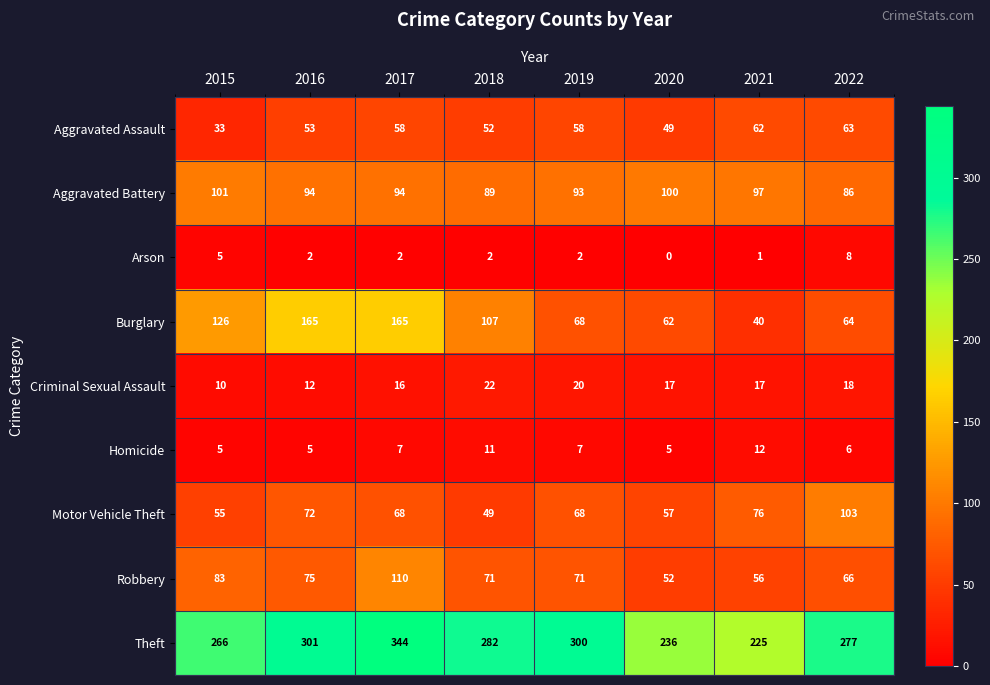

What value does the Robbery series have at 2021, to the nearest 5?

55